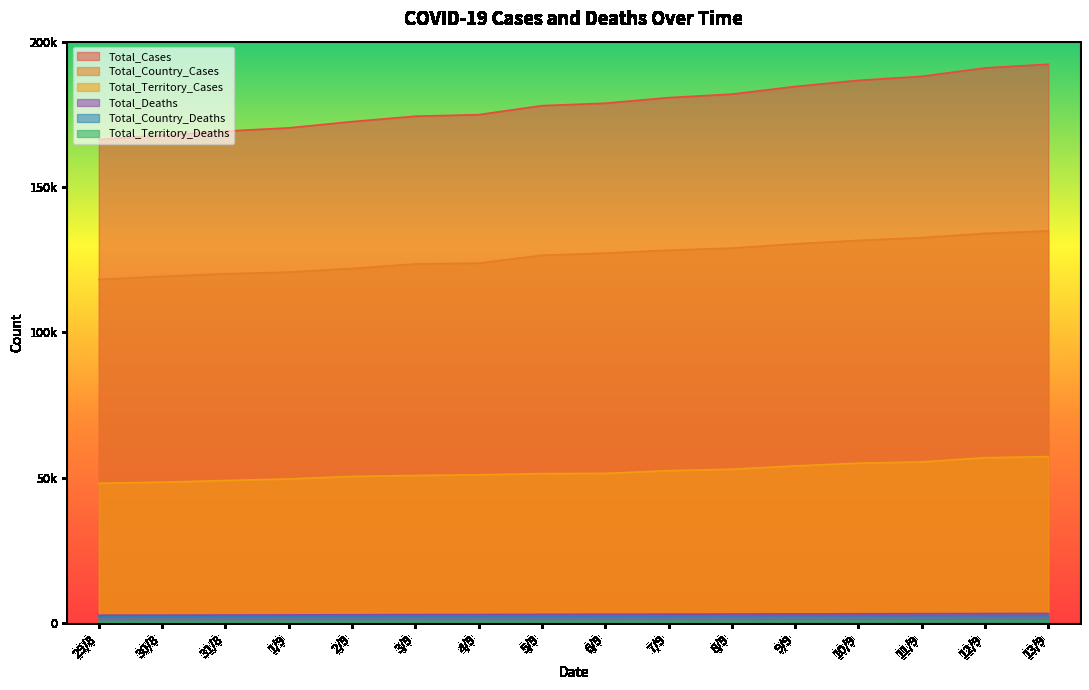

Count the number of data series in this chart.

6